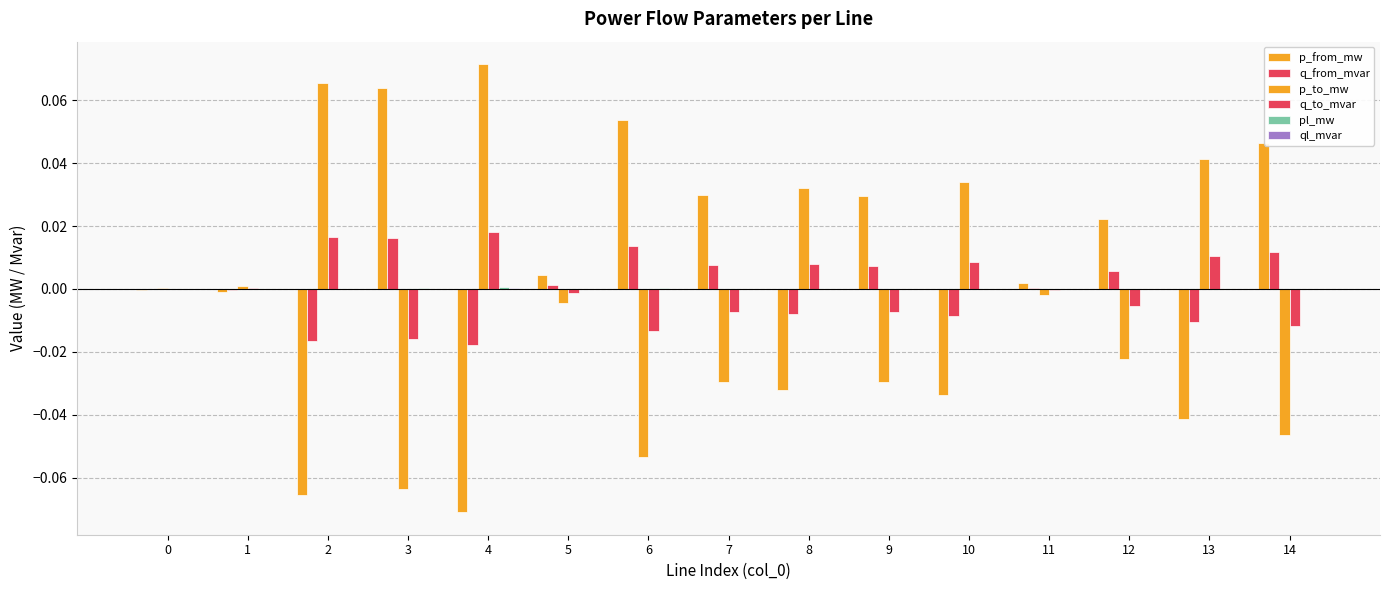

Which series has the largest range (max minus min)?

p_to_mw